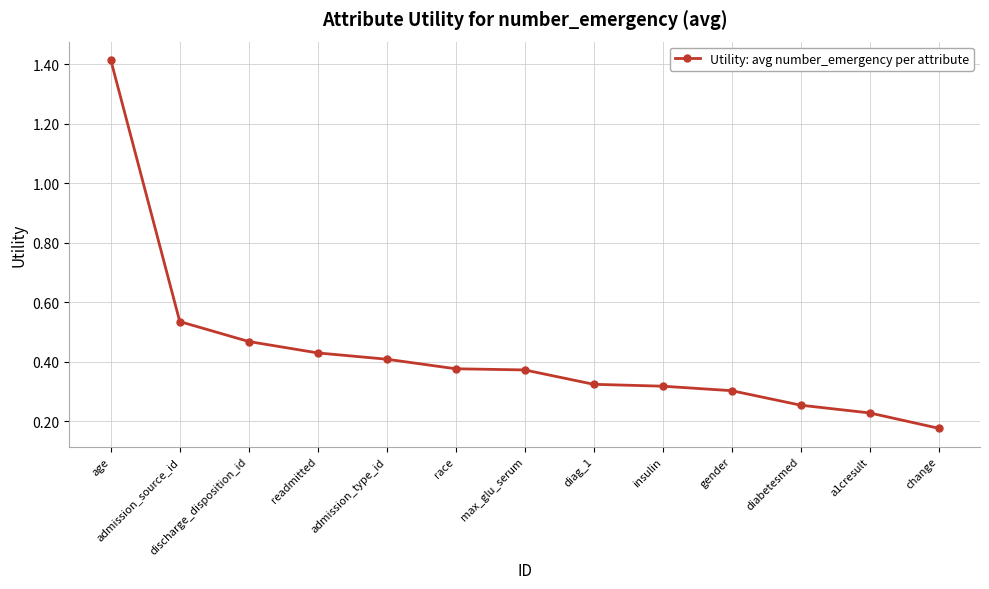

How many series are shown in this chart?

1